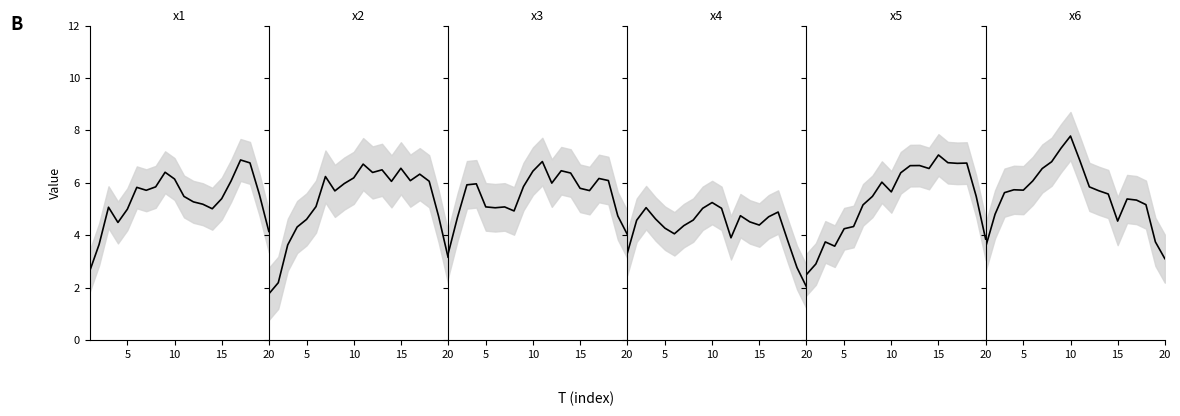

Between 14 and 15, which series saw the biggest shift?

x6 trend